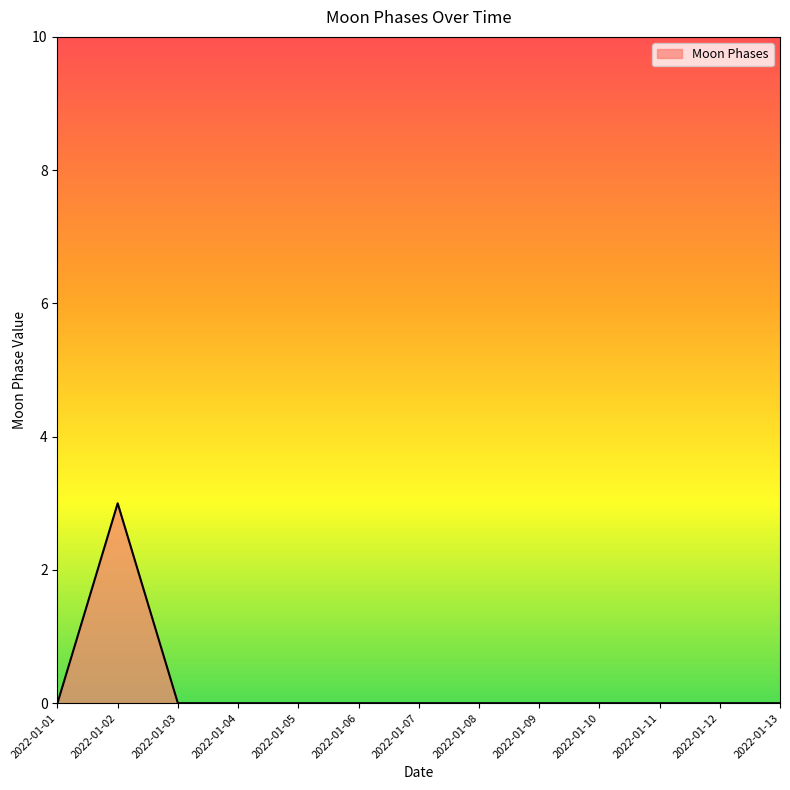

The value at 2022-01-03 is 0. True or false?

True